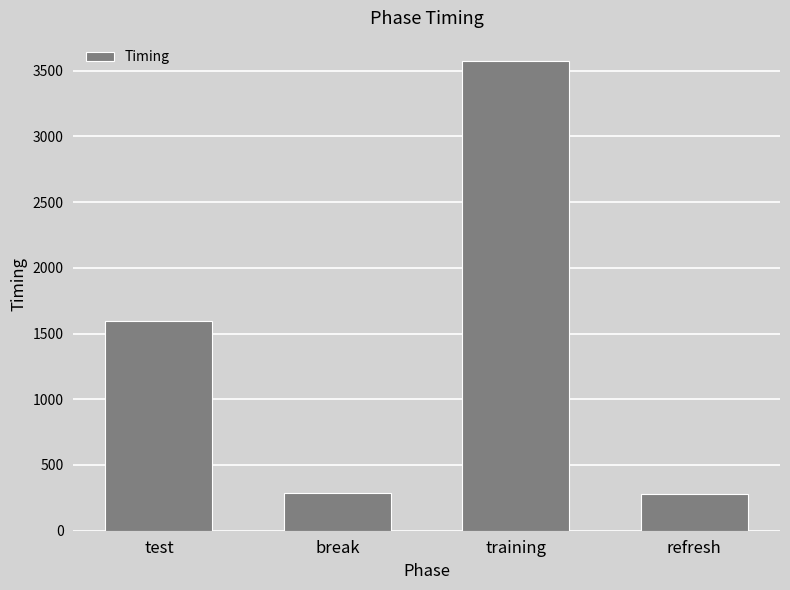

What is the change in value from test to refresh?

-1317.9